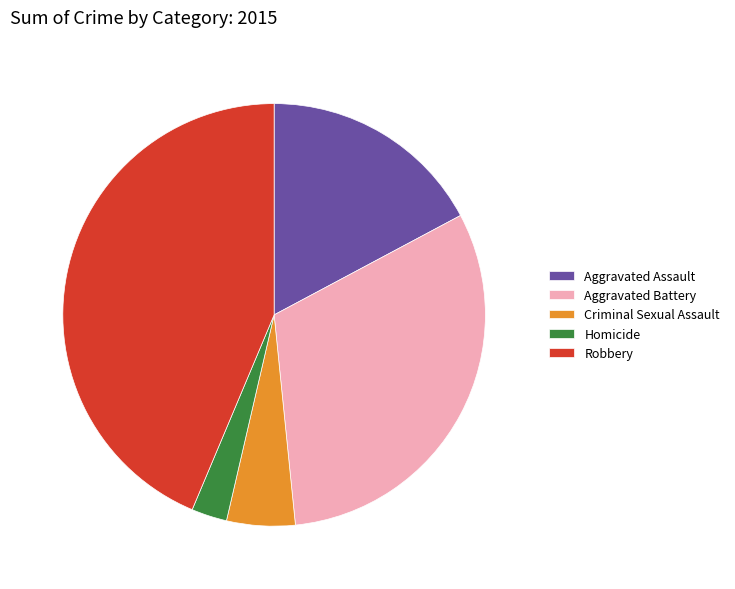

Do Robbery and Aggravated Assault together represent more than half of the pie?

Yes